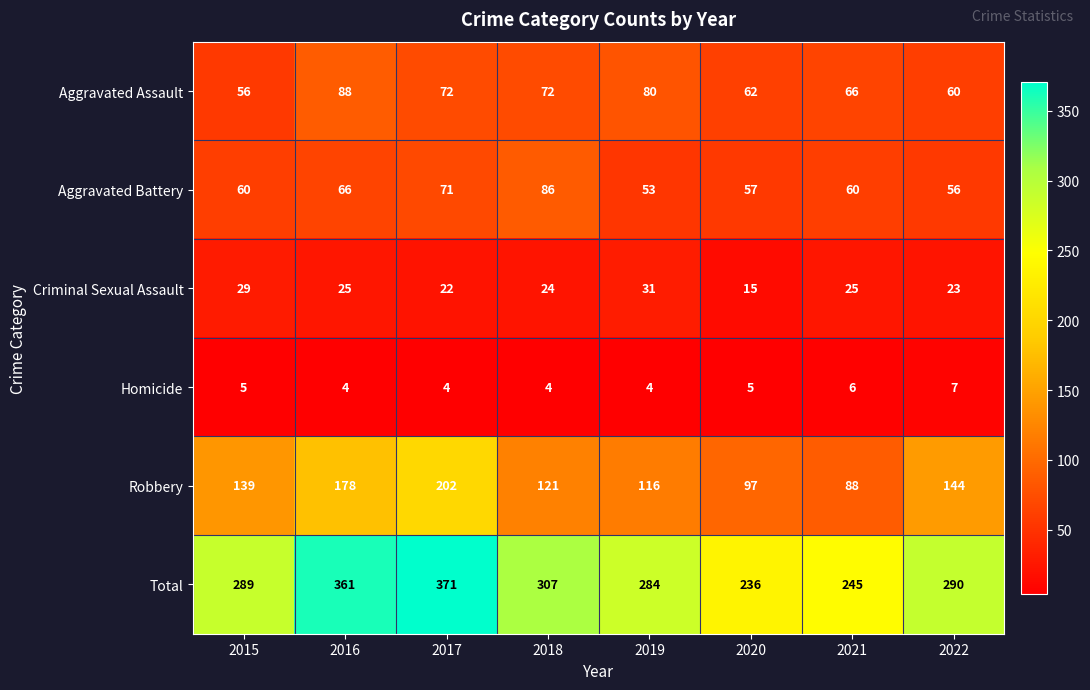

What is the approximate value of Aggravated Assault at 2021, to the nearest 5?

65